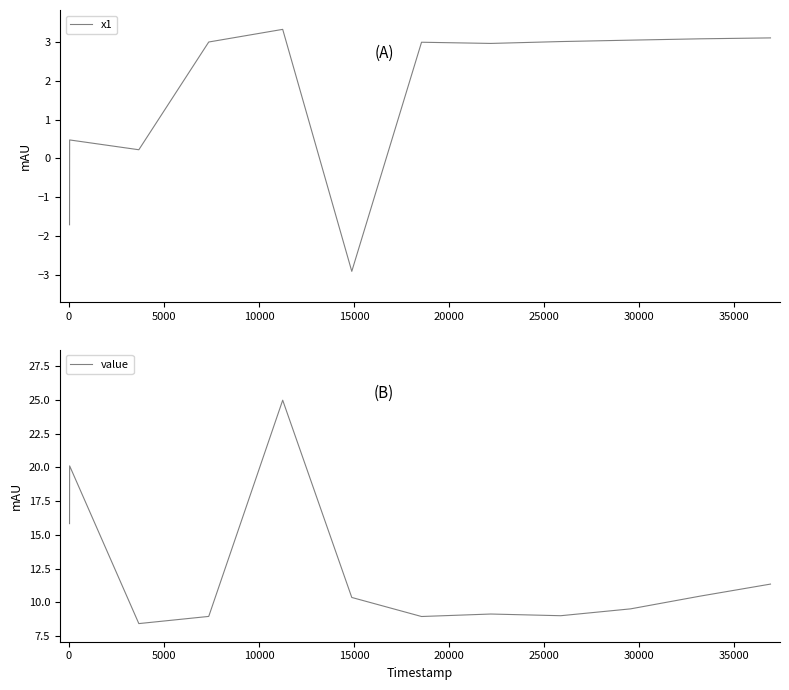

True or false: value and x1 cross at least once.

False